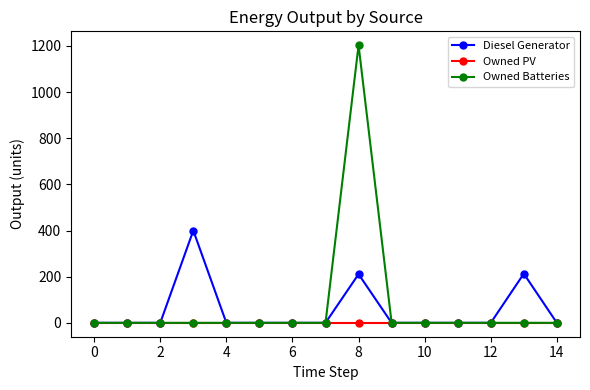

What is the sum of all Owned Batteries values?

1203